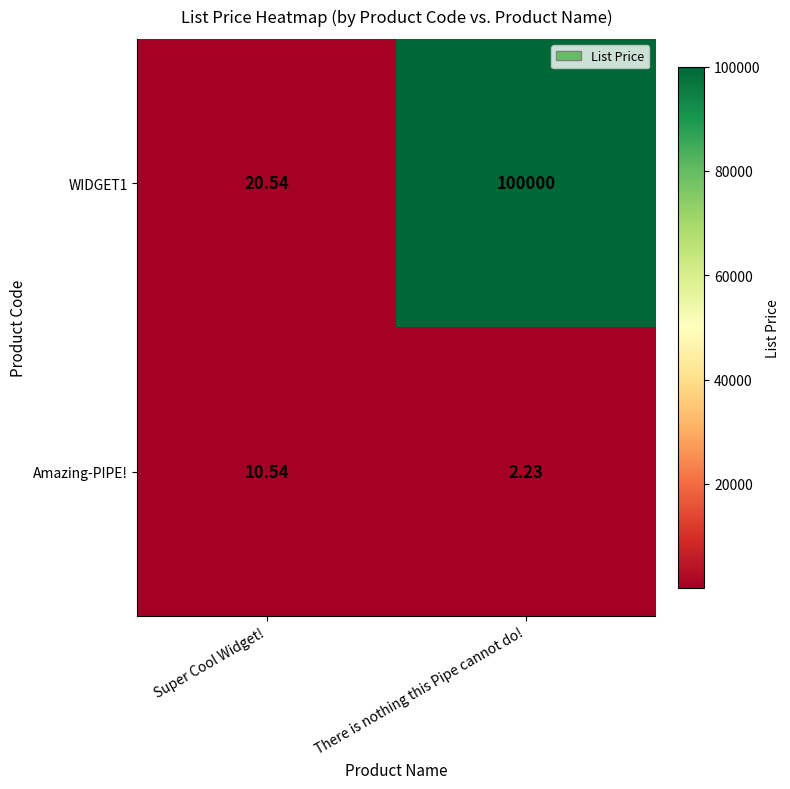

Which category has the lowest value in the Amazing-PIPE! series?

There is nothing this Pipe cannot do!